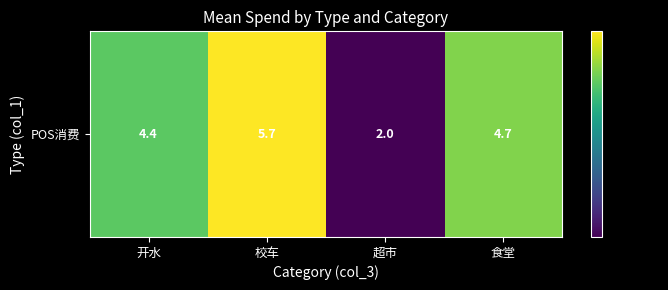

Where does the data first go above 4?

开水